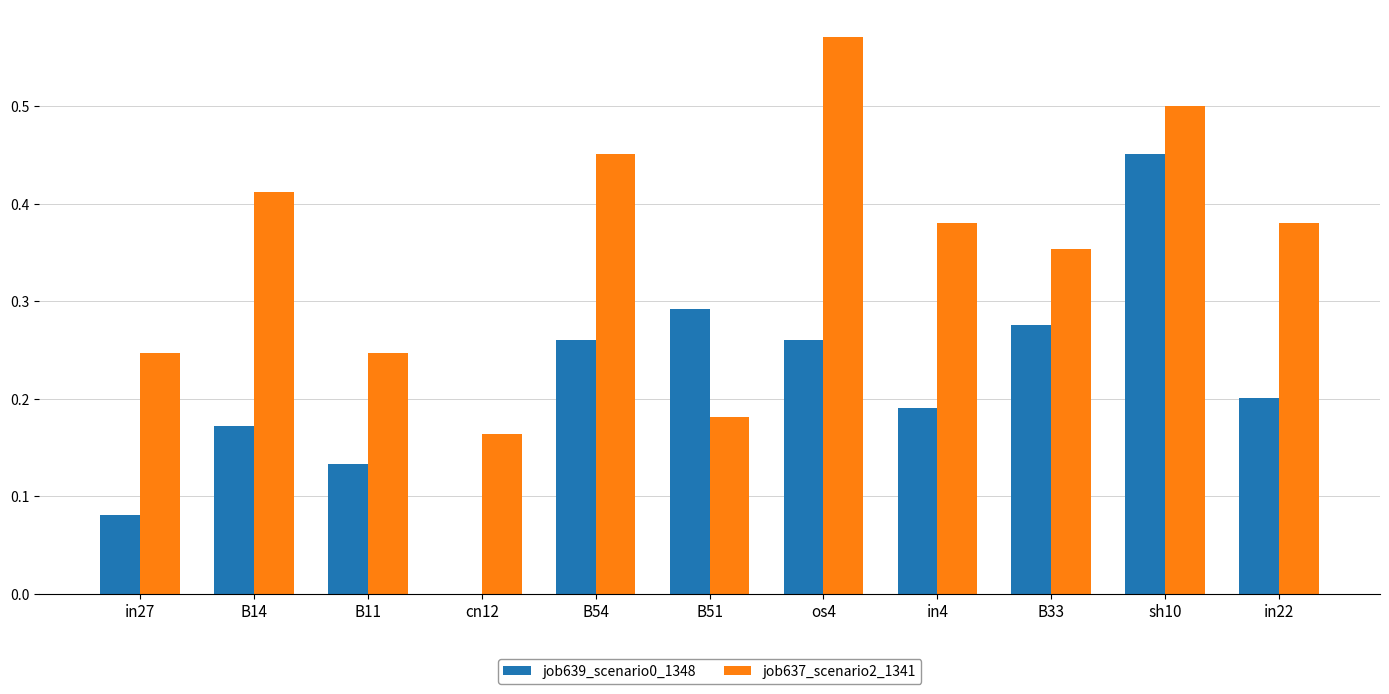

At which category is the sum across all series the highest?

sh10